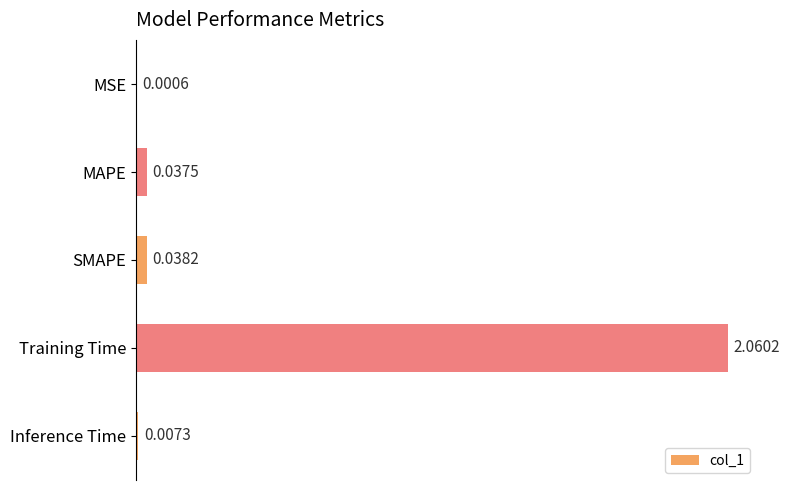

Which has a higher value, MAPE or SMAPE?

SMAPE